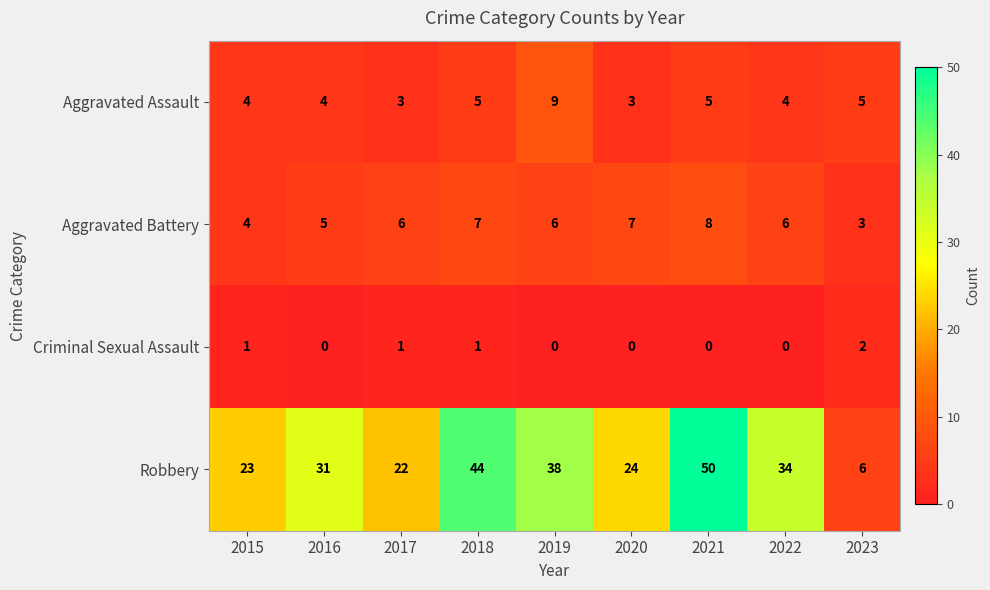

The Aggravated Assault series shows 5 at 2020. True or false?

False